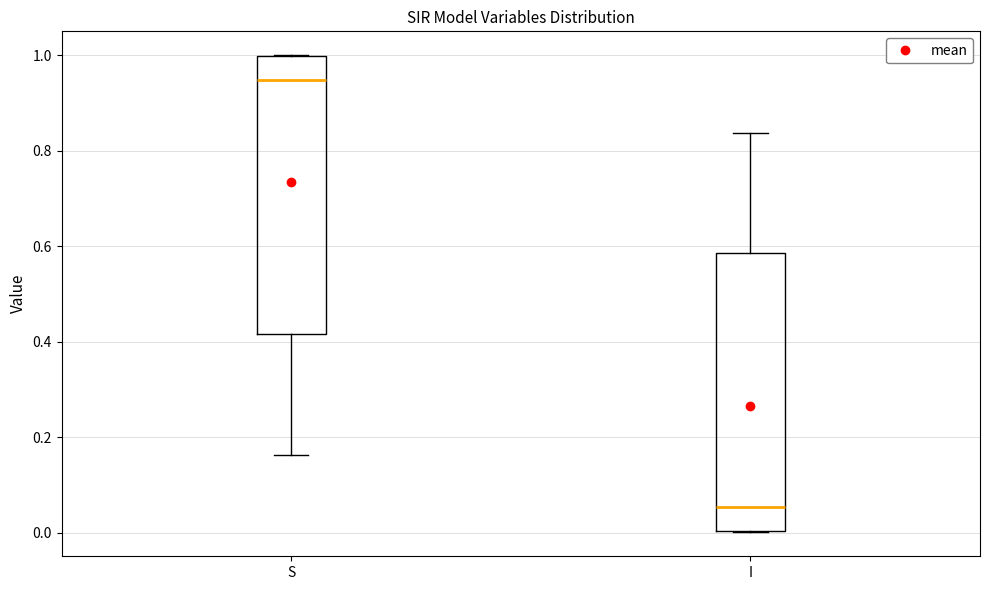

Which box has the highest median line?

S